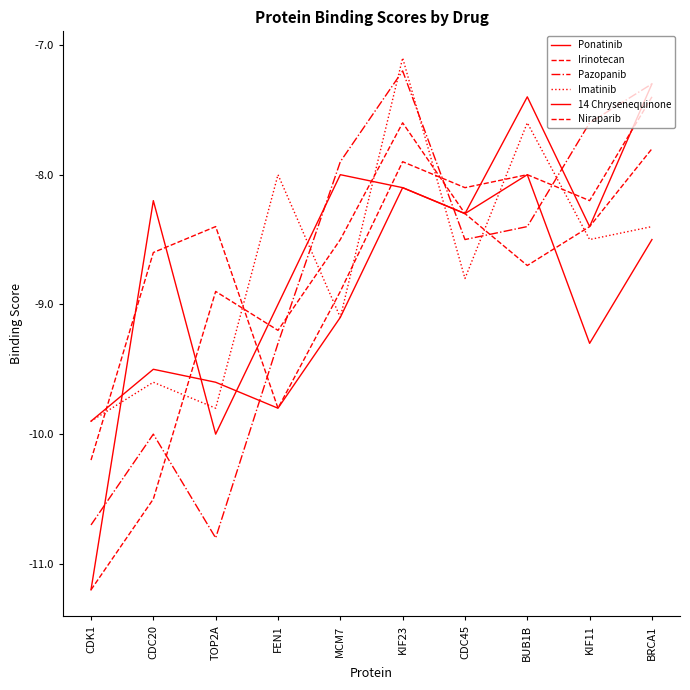

Which category has the highest value in the Irinotecan series?

KIF23